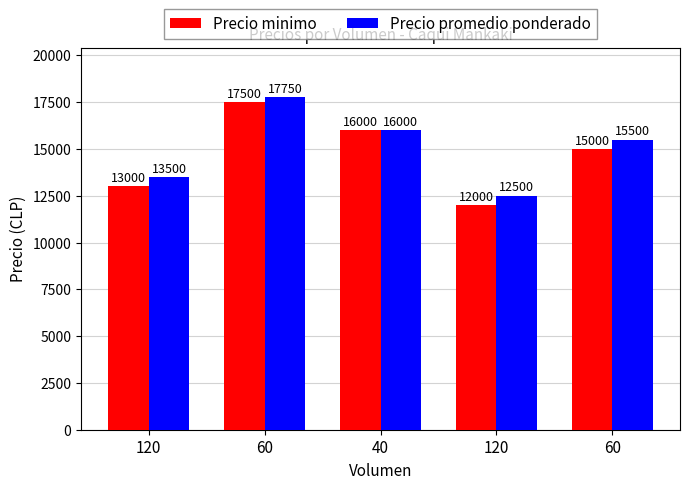

What is the maximum value for Precio minimo?

17500